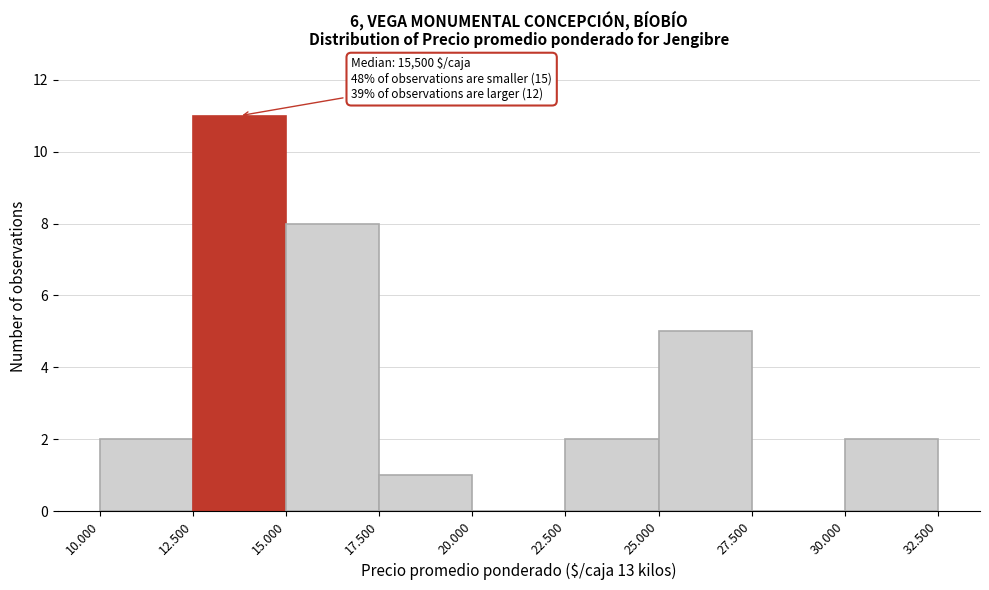

Reading left to right, extract all data points from this chart.

10.000=2	12.500=11	15.000=8	17.500=1	20.000=0	22.500=2	25.000=5	27.500=0	30.000=2